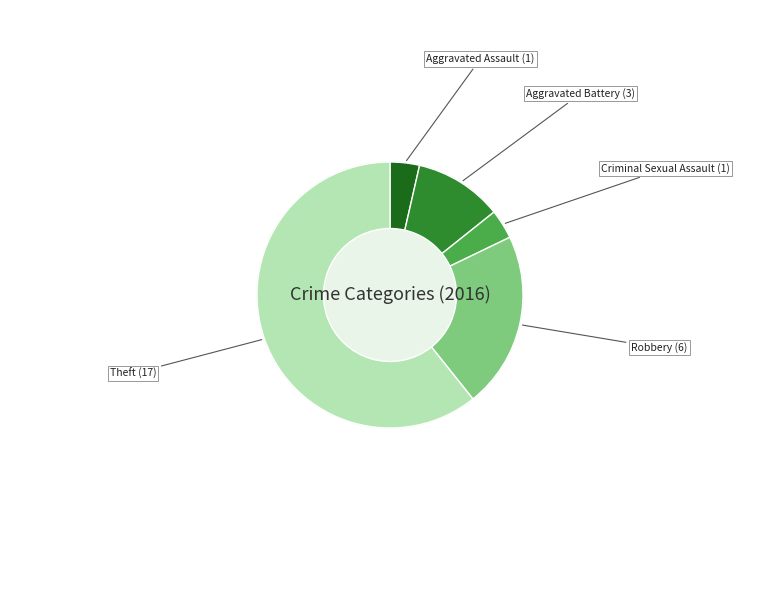

What is the smallest slice in the pie chart?

Aggravated Assault